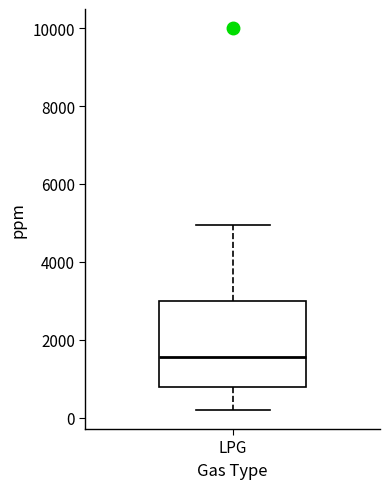

Transcribe this box plot: give where the median line is, the range the box spans, and where the two whiskers end, as read against the y-axis. The values are not printed on the chart, so give them approximately, as read against the axis.

median 1600, box 800 to 3000, whiskers 200 to 5000